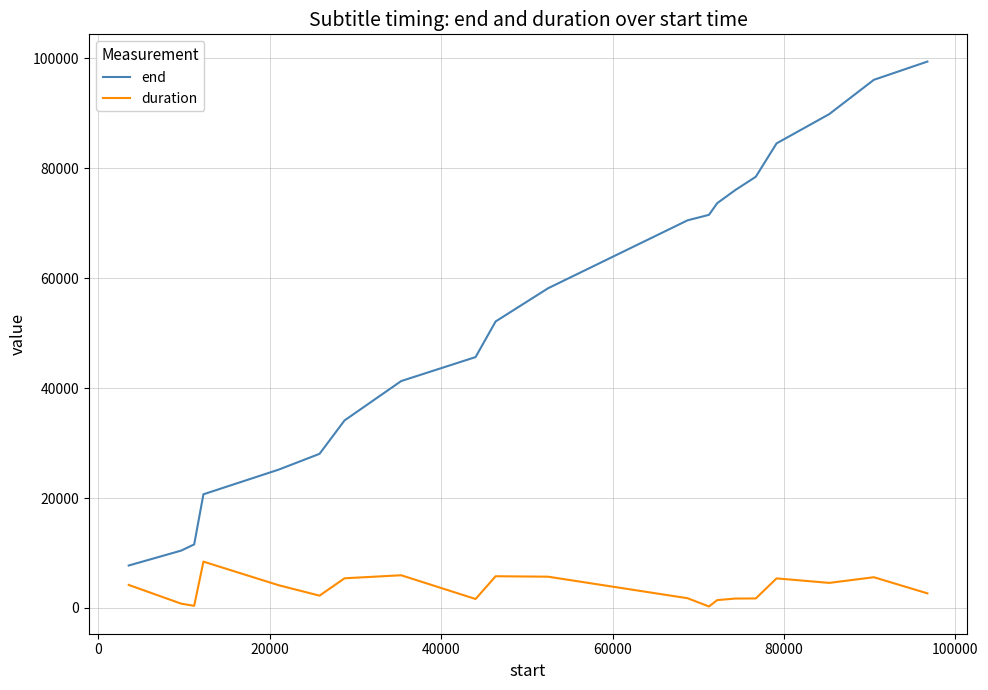

Which series has the largest total across all categories?

end